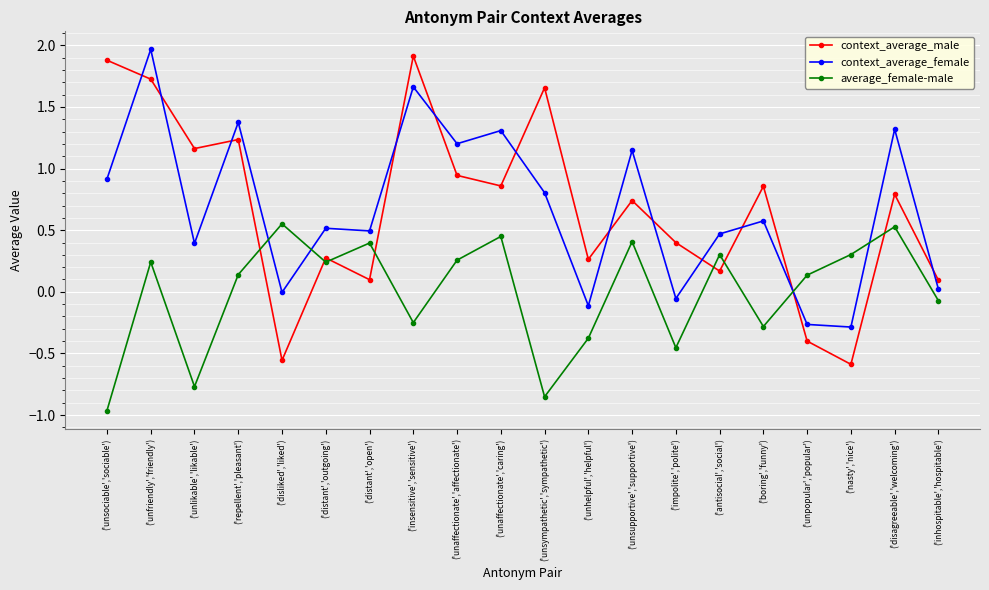

What is the label of the 7th point from the left?

('distant','open')